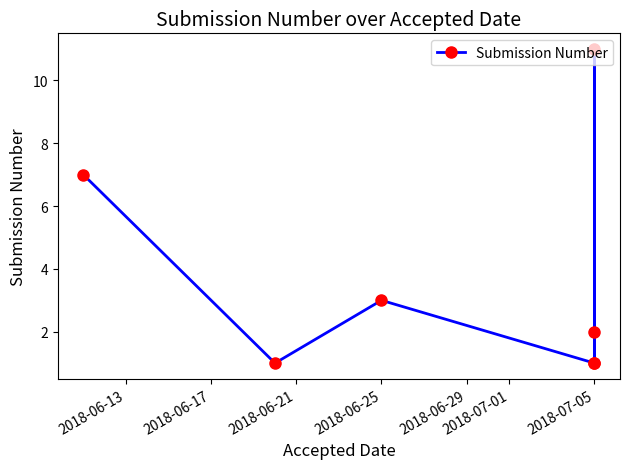

What position from the right is 2018-06-25?

4